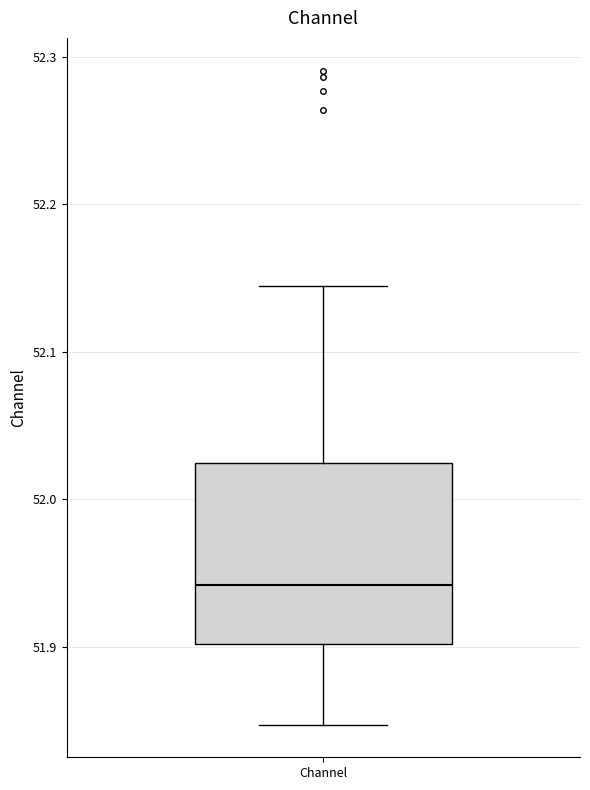

Transcribe this box plot: give where the median line is, the range the box spans, and where the two whiskers end, as read against the y-axis. The values are not printed on the chart, so give them approximately, as read against the axis.

median 51.94, box 51.90 to 52.02, whiskers 51.85 to 52.14